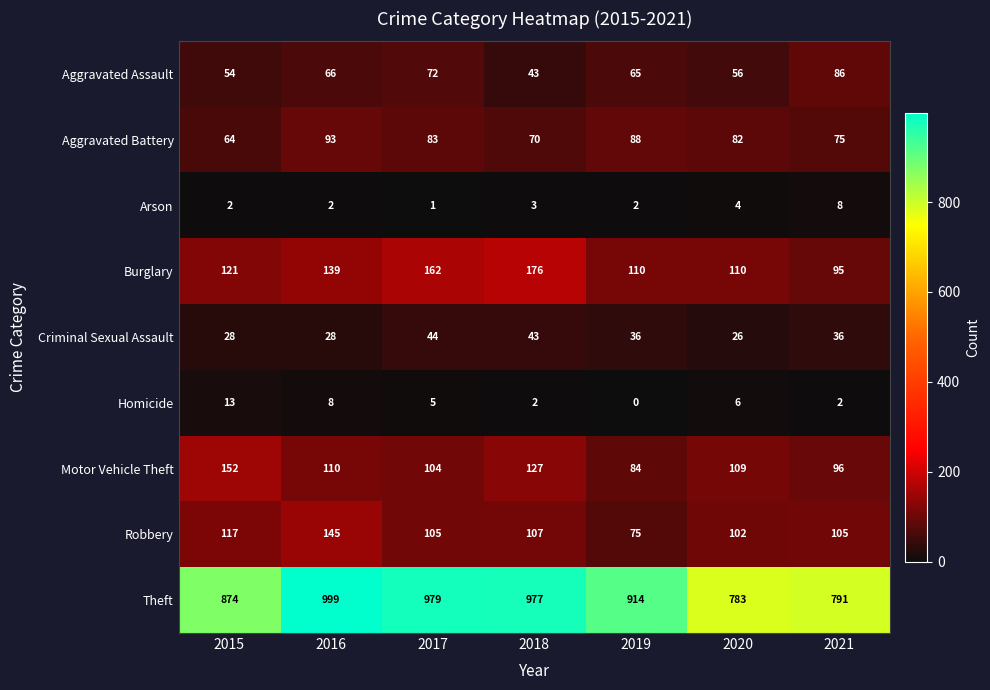

Where does the Aggravated Assault series first go above 65?

2016